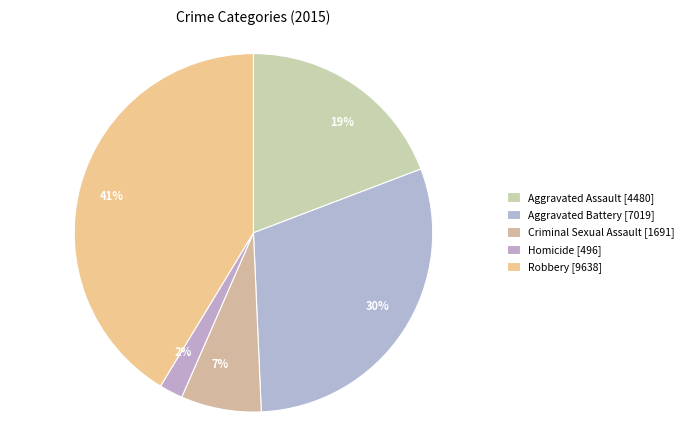

How many slices are in this pie chart?

5